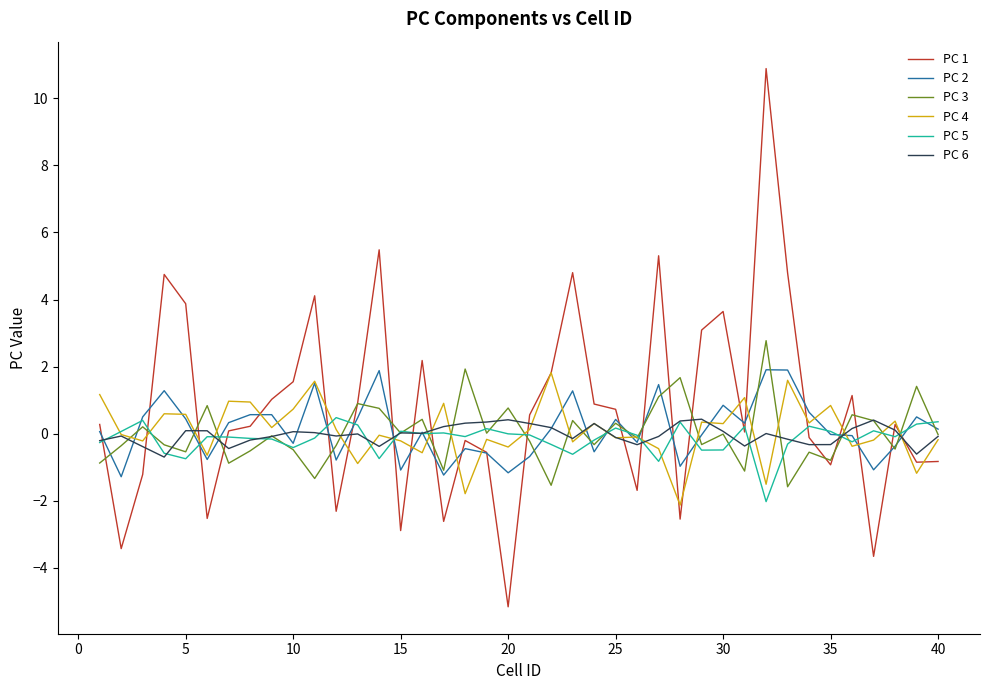

After their last crossing, which series has the higher values: PC 2 or PC 4?

PC 2